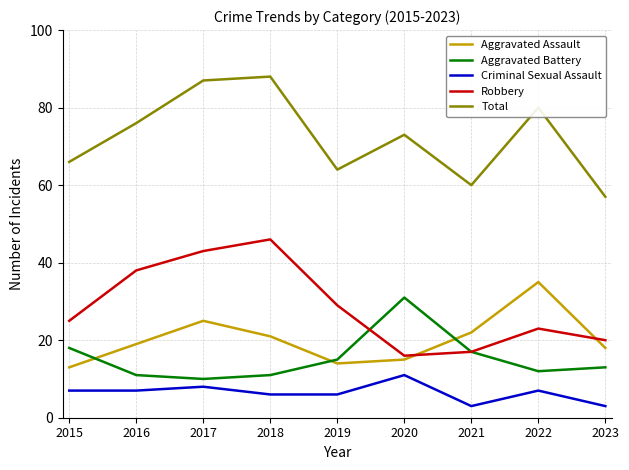

What is the spread (max minus min) of values at 2015?

59